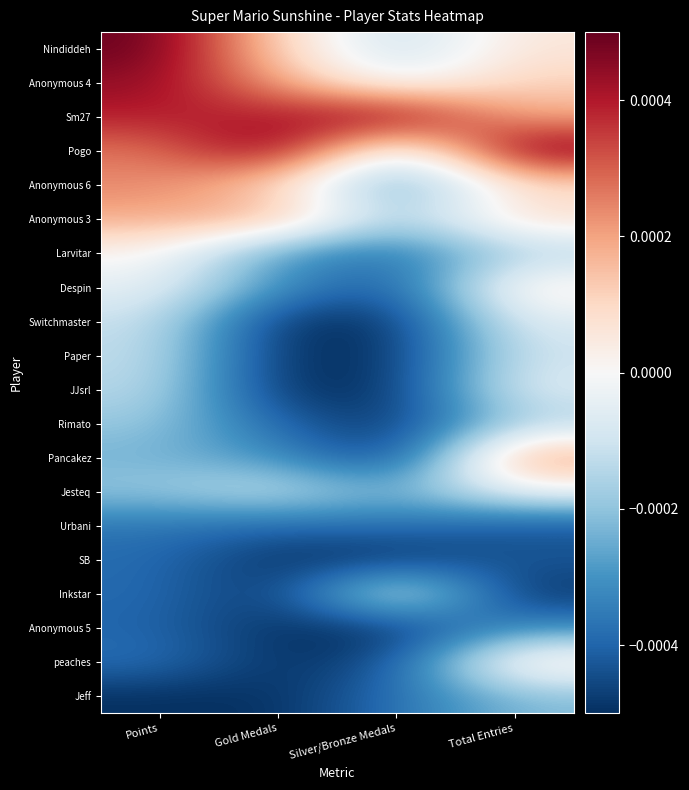

At Gold Medals, list the series in order from smallest to largest.

Switchmaster, Paper, JJsrl, SB, Inkstar, Anonymous 5, peaches, Jeff, Rimato, Urbani, Larvitar, Despin, Pancakez, Jesteq, Nindiddeh, Anonymous 6, Anonymous 4, Anonymous 3, Sm27, Pogo